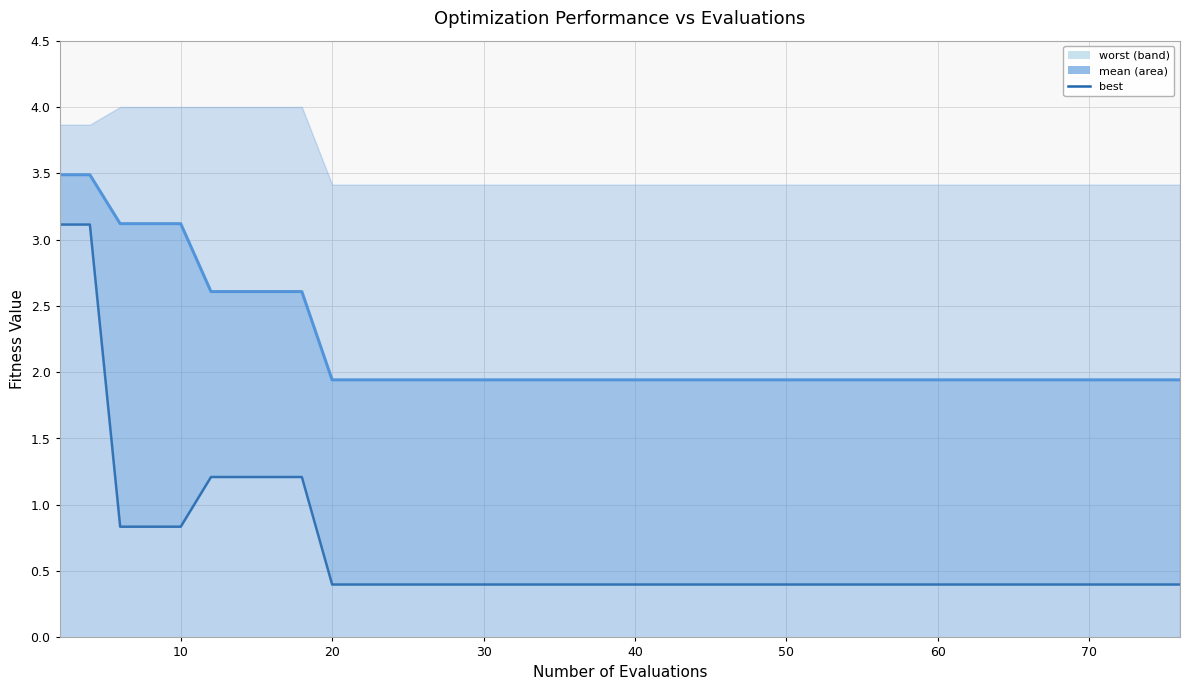

Reading left to right, extract all data points from this chart.

3.1	3.1	0.8	0.8	0.8	1.2	1.2	1.2	1.2	0.4	0.4	0.4	0.4	0.4	0.4	0.4	0.4	0.4	0.4	0.4	0.4	0.4	0.4	0.4	0.4	0.4	0.4	0.4	0.4	0.4	0.4	0.4	0.4	0.4	0.4	0.4	0.4	0.4	0.4	0.4